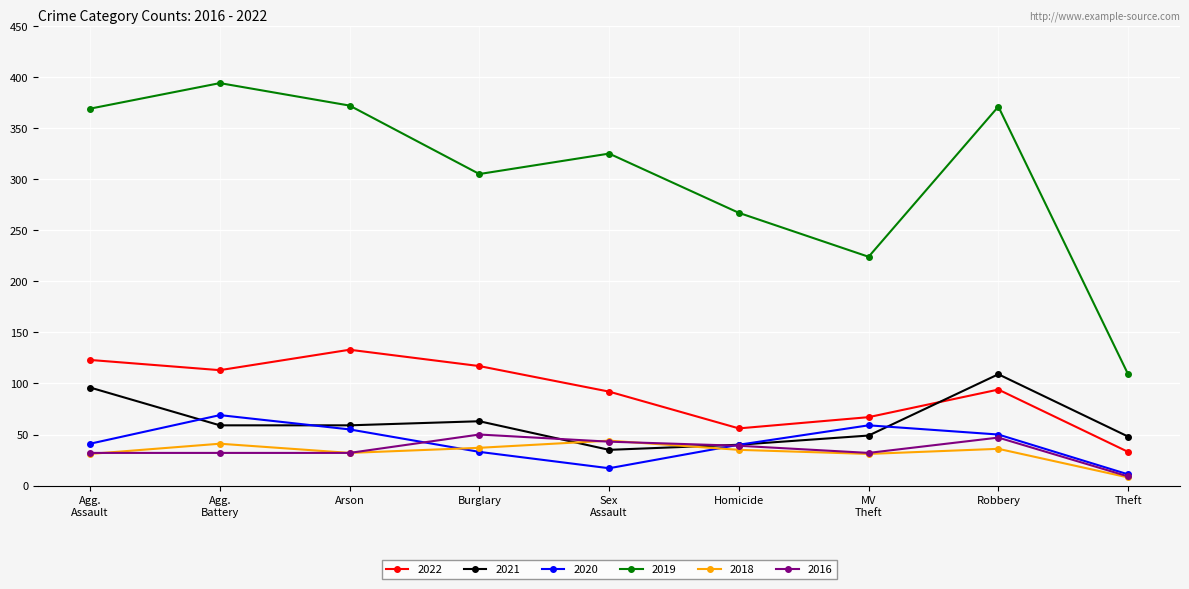

True or false: 2022 has a value of 133 at Arson.

True